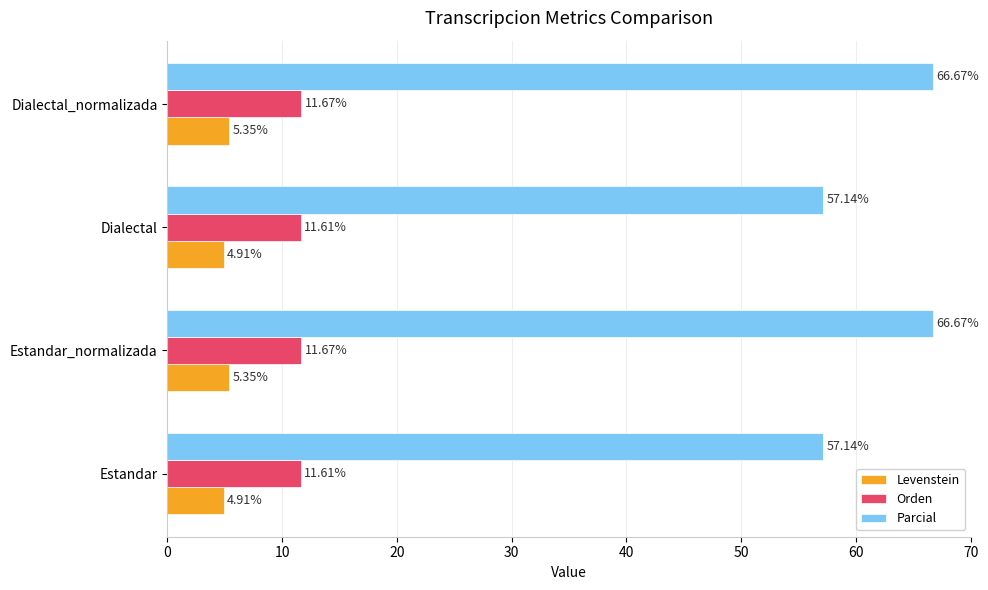

What is the sum of all Levenstein values?

20.5